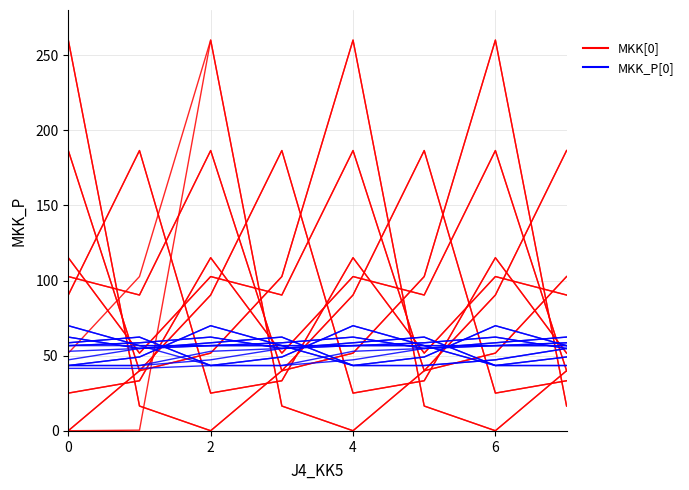

Does the chart have visible grid lines?

Yes